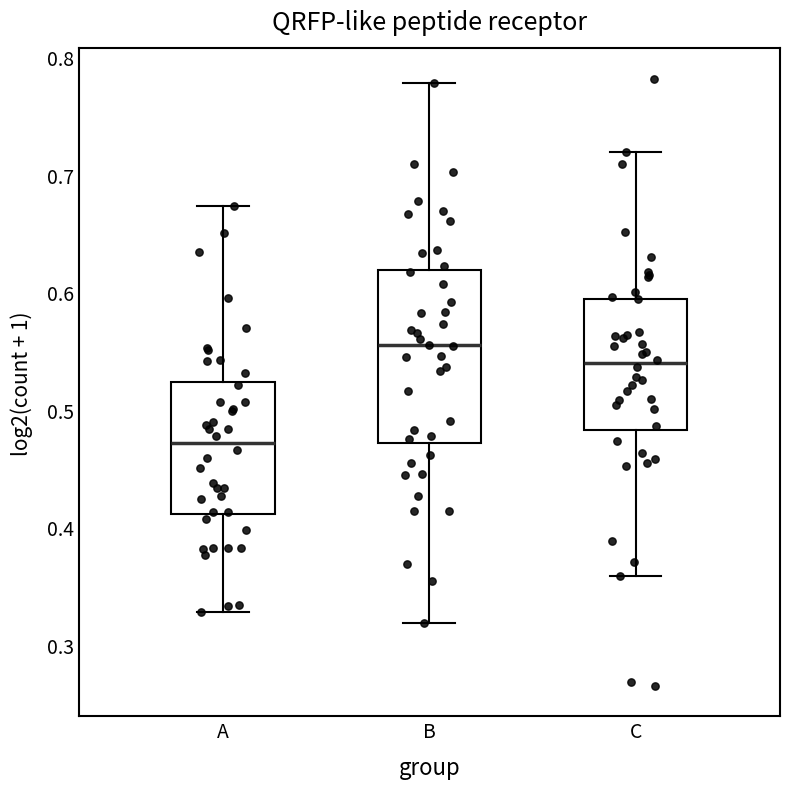

Reading left to right, read every box against the y-axis: the position of its median line, the range the box covers, and the ends of its whiskers. The values are not printed on the chart, so give them approximately, as read against the axis.

A: median 0.47, box 0.41 to 0.52, whiskers 0.33 to 0.67
B: median 0.55, box 0.47 to 0.62, whiskers 0.32 to 0.78
C: median 0.54, box 0.48 to 0.59, whiskers 0.36 to 0.72